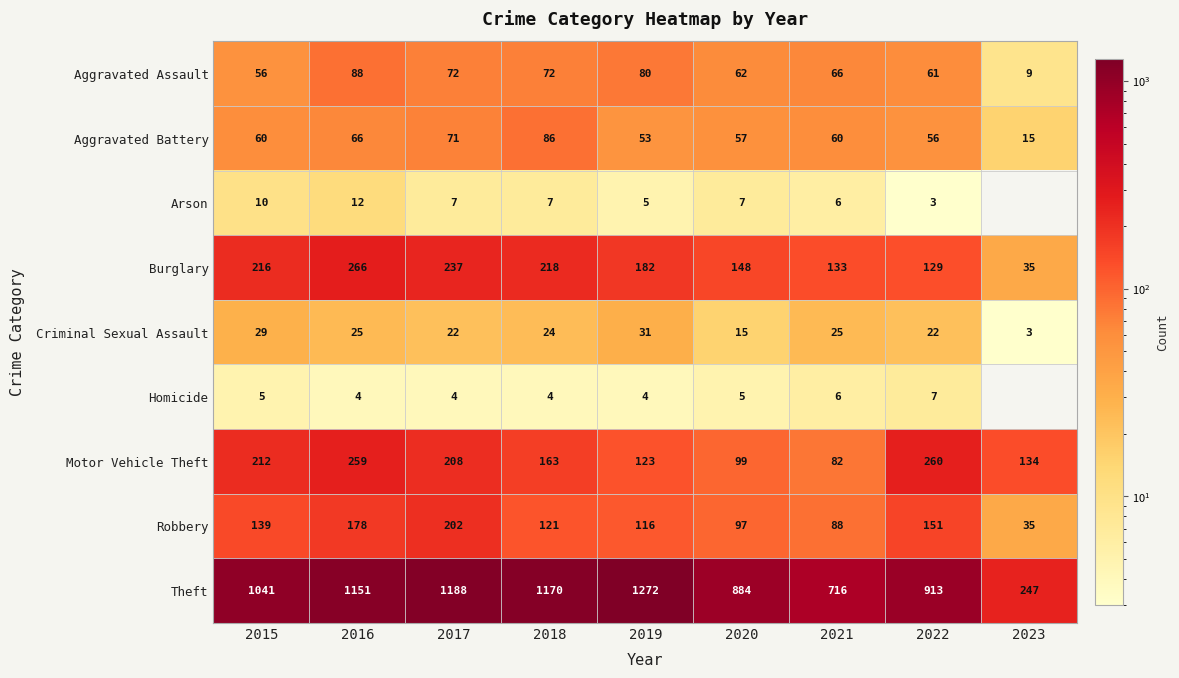

The value of Burglary at 2015 is 113. True or false?

False